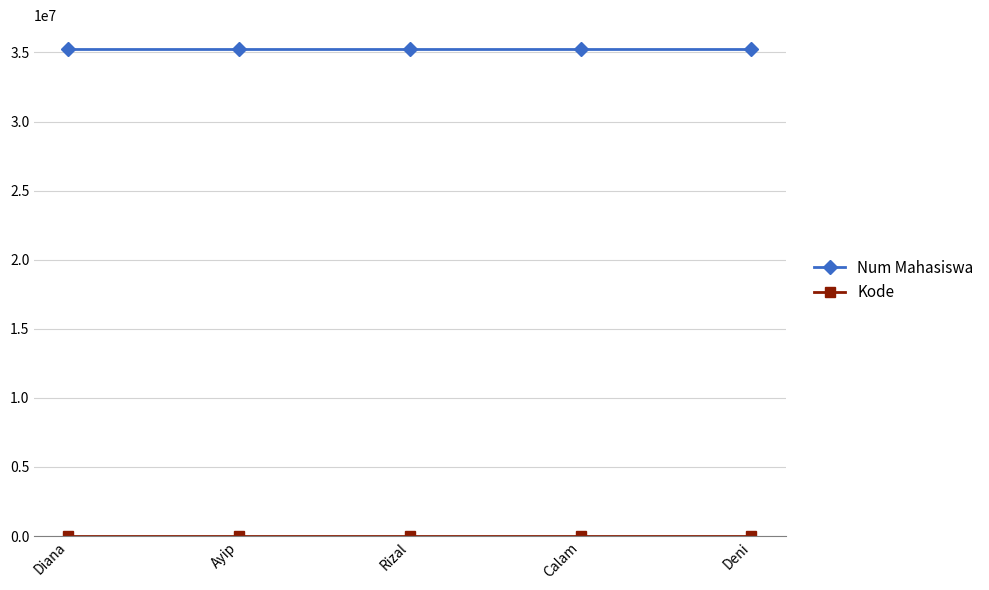

Is it true that Num Mahasiswa equals 10834903 at Diana?

False